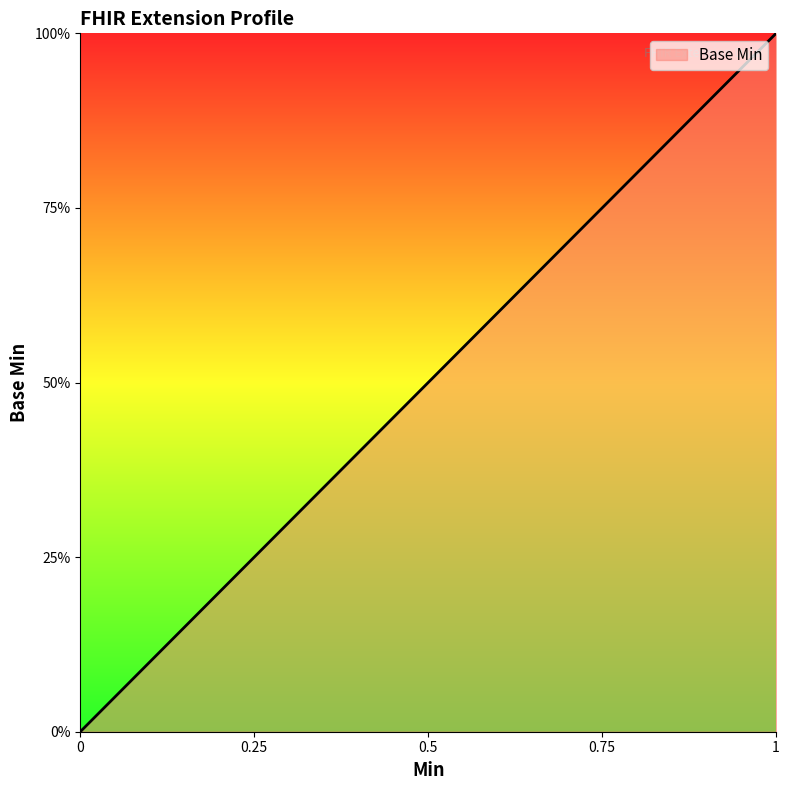

What is the greatest value displayed?

1